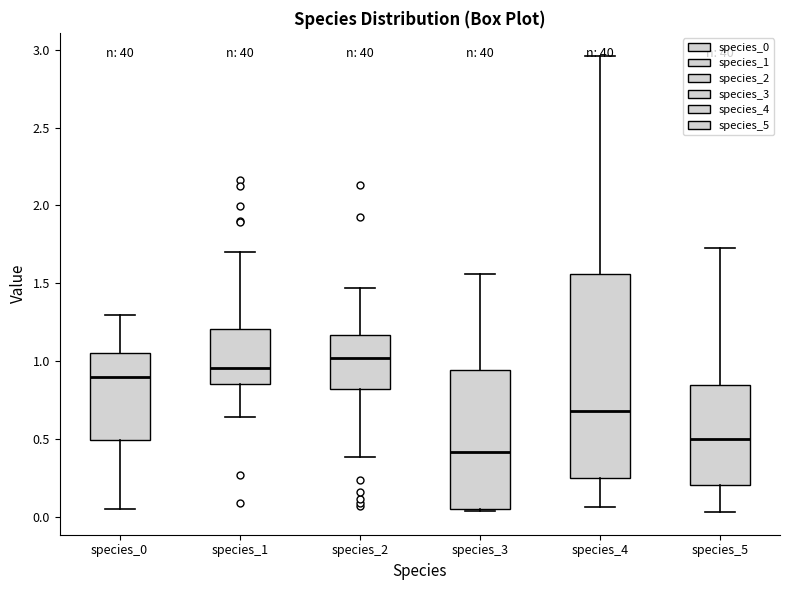

Comparing the boxes themselves (not the whiskers), which one is the tallest?

species_4